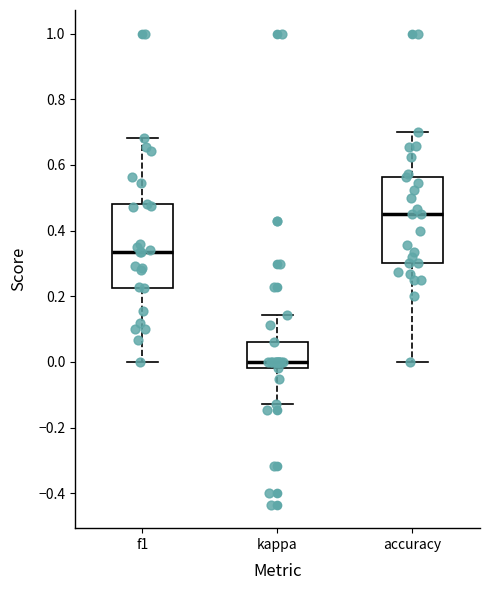

Reading left to right, transcribe this box plot: for each box, give where its median line is, the range the box spans, and where its two whiskers end, as read against the y-axis. The values are not printed on the chart, so give them approximately, as read against the axis.

f1: median 0.34, box 0.22 to 0.48, whiskers 0.00 to 0.68
kappa: median 0.00, box -0.02 to 0.06, whiskers -0.12 to 0.14
accuracy: median 0.46, box 0.30 to 0.56, whiskers 0.00 to 0.70